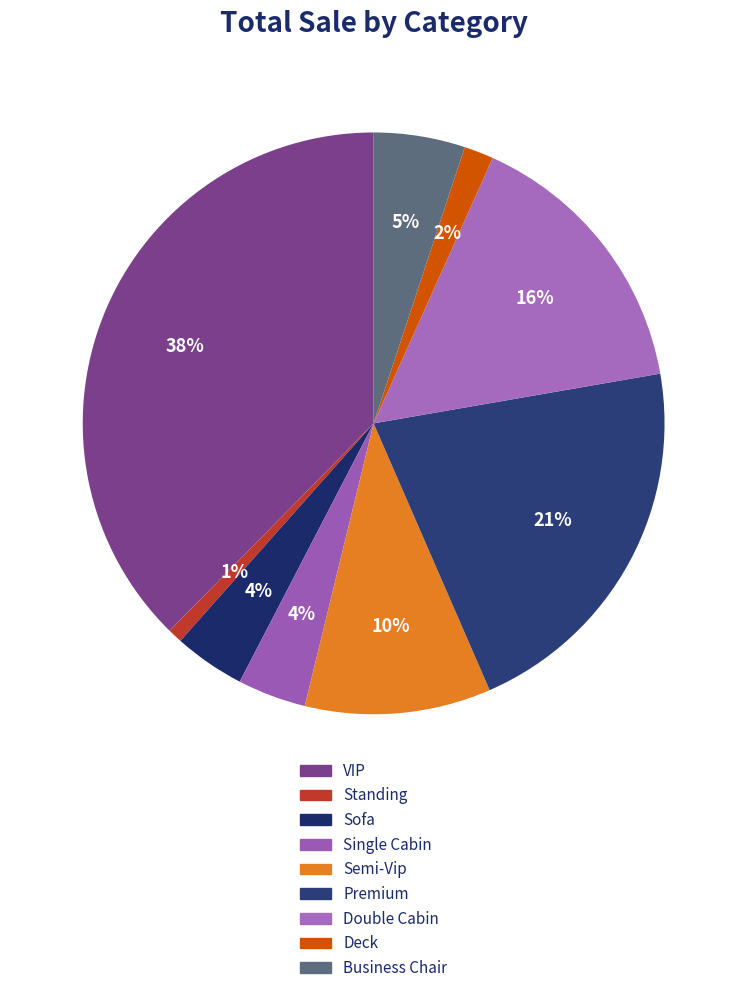

What percentage is the Standing slice, to the nearest percent?

1%